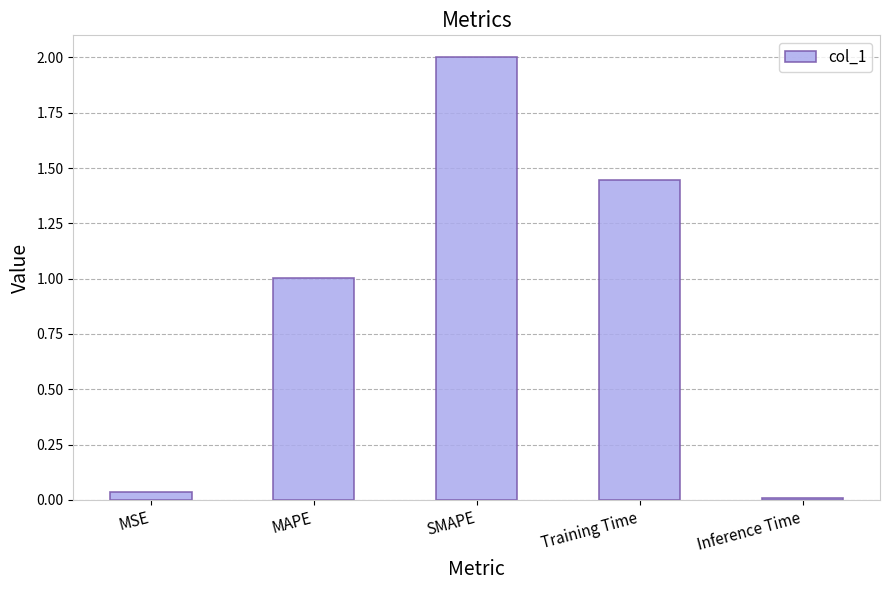

Between MAPE and Inference Time, which is larger?

MAPE